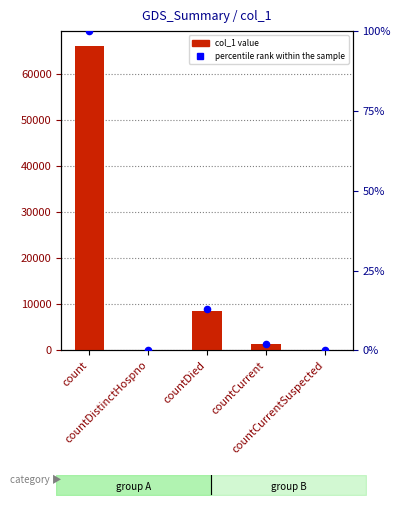

At which category is the sum across all series the highest?

count